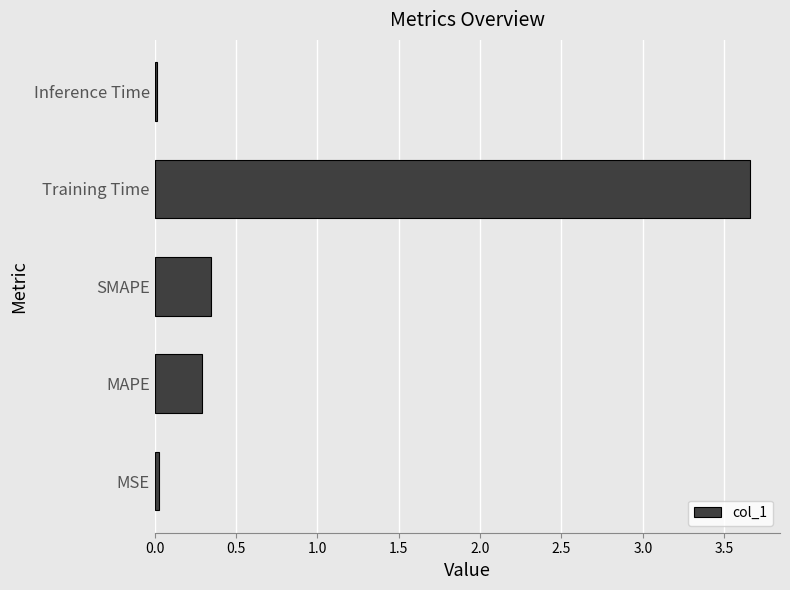

What is the average value?

0.9